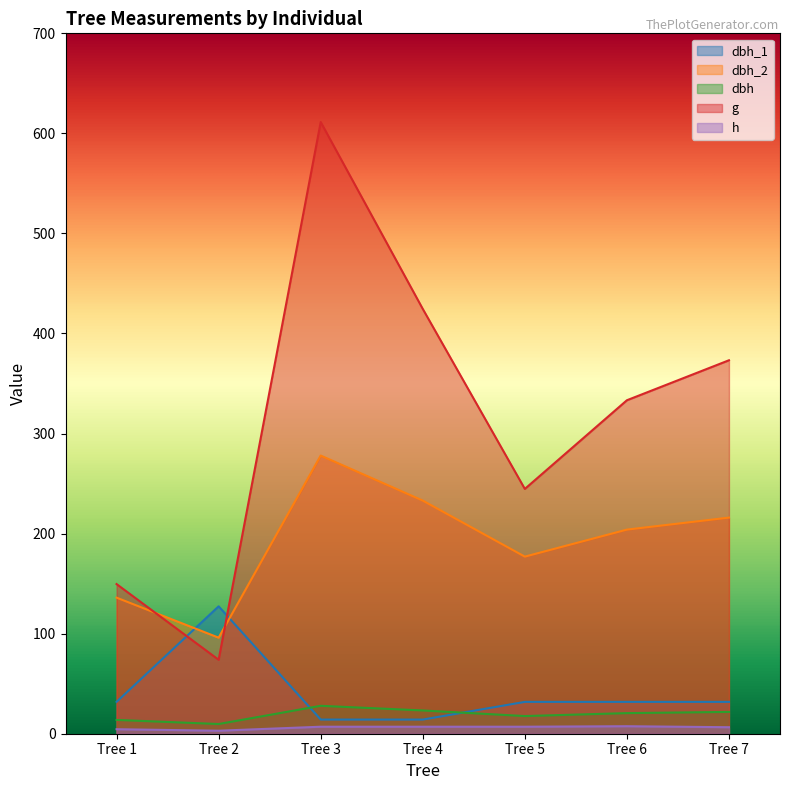

Count the h values in the range 4 to 7.

5